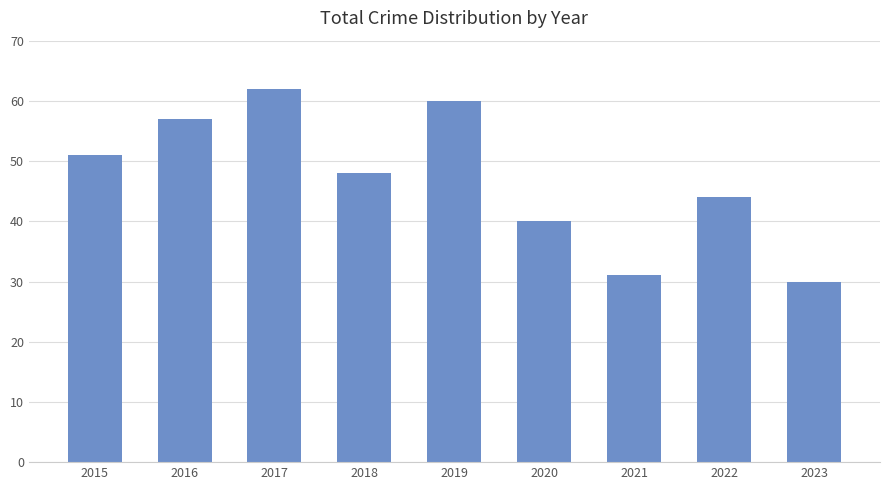

What is the change in value from 2022 to 2023?

-14